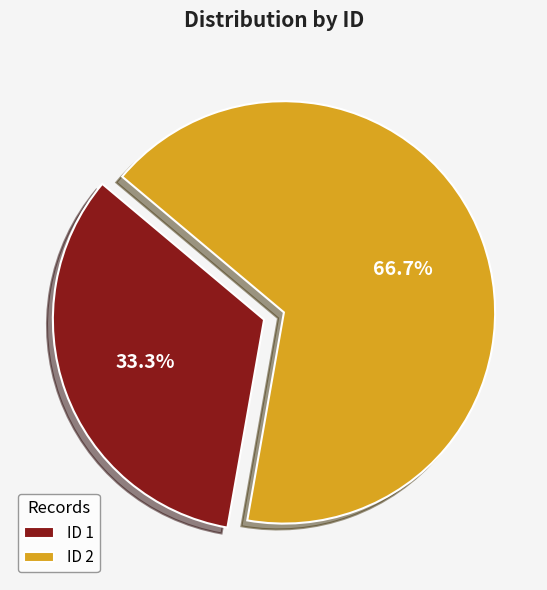

Between ID 2 and ID 1, which is larger?

ID 2